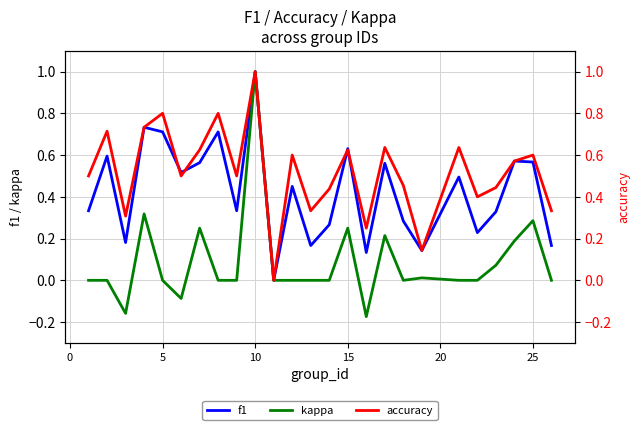

The value of f1 at 5 is 0.7. True or false?

True